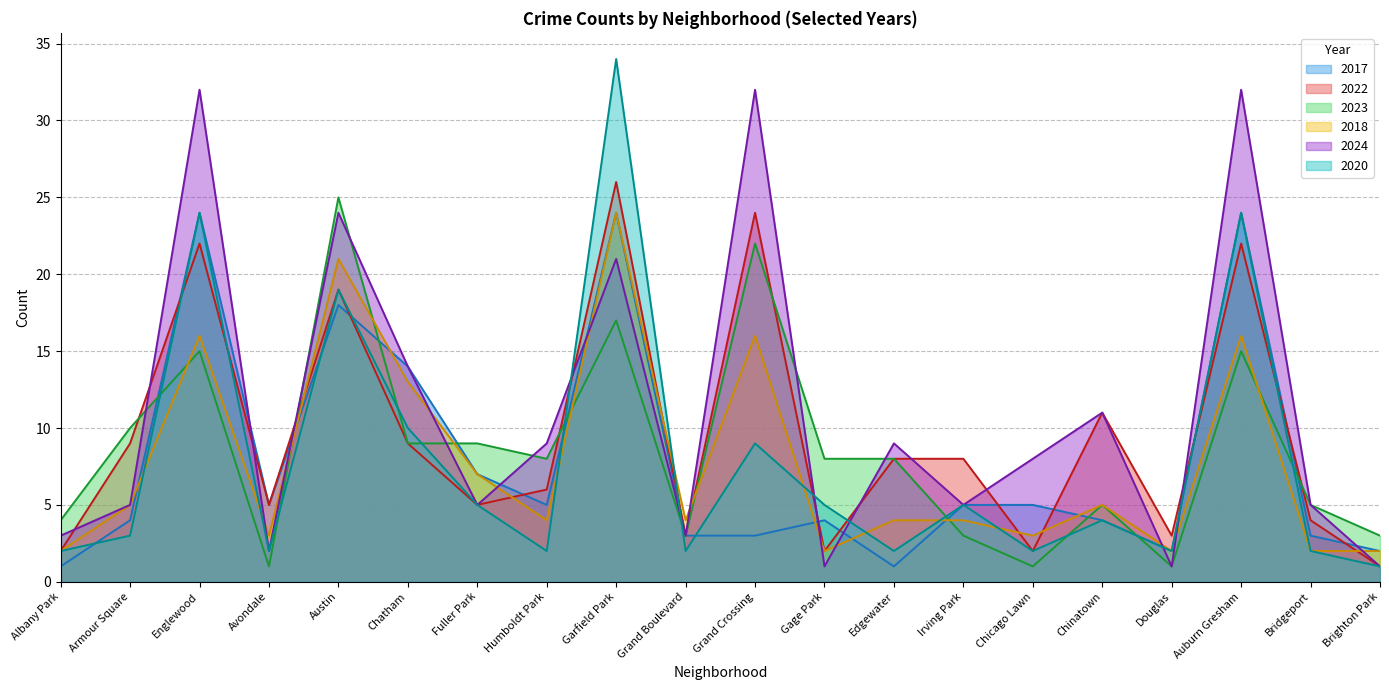

What position from the left is Chinatown?

16